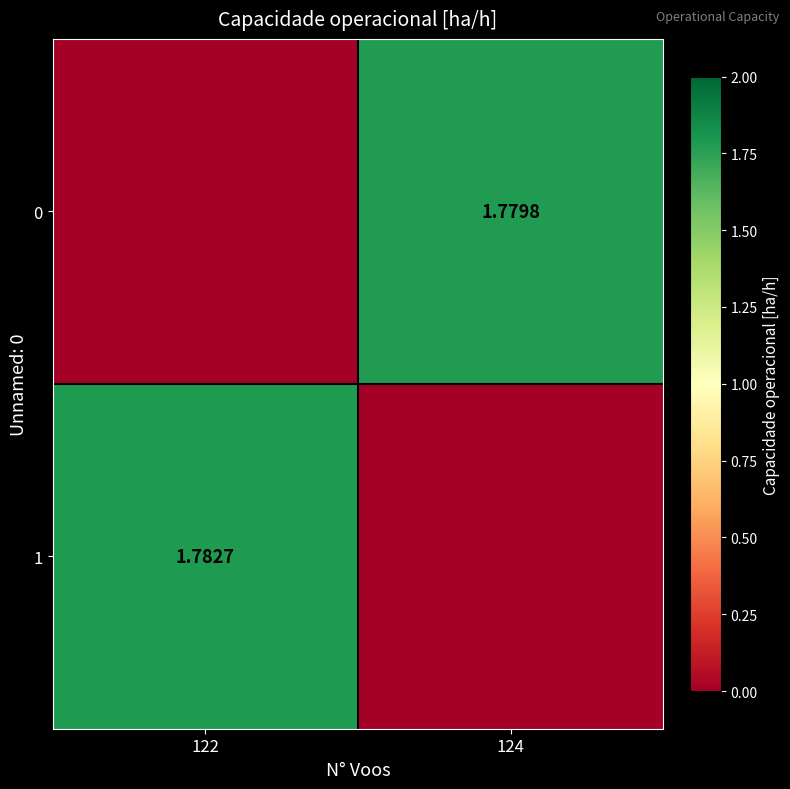

At which label does 0 reach its peak?

124